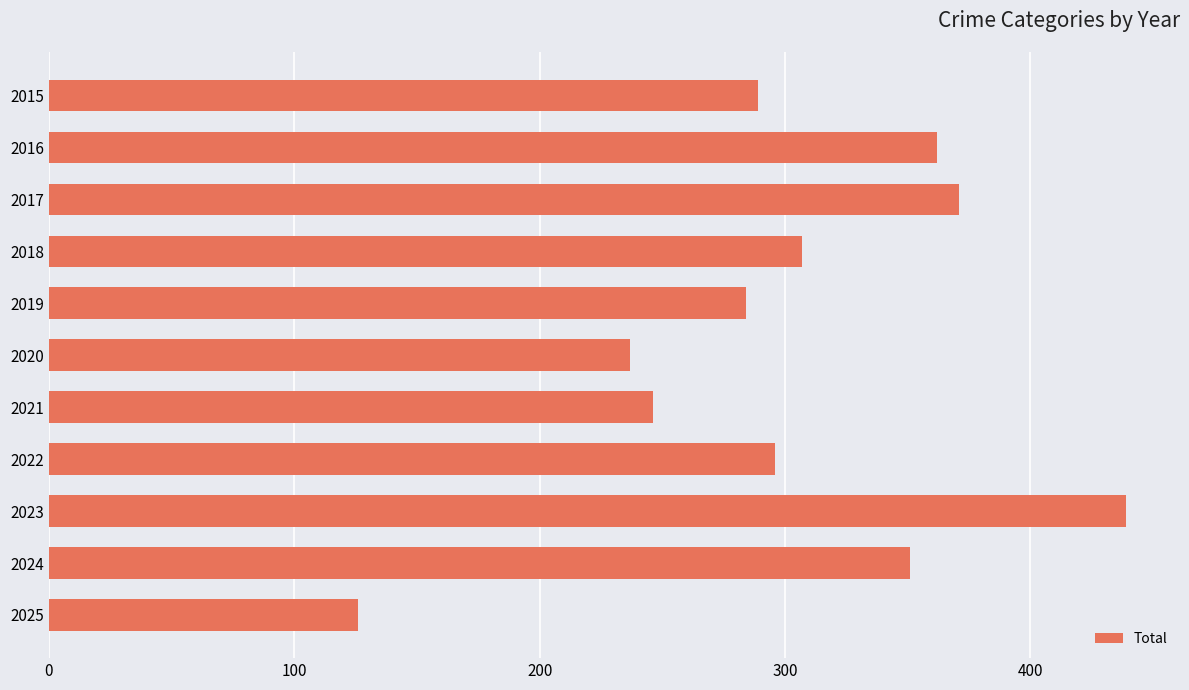

At which label is the value closest to 282?

2019